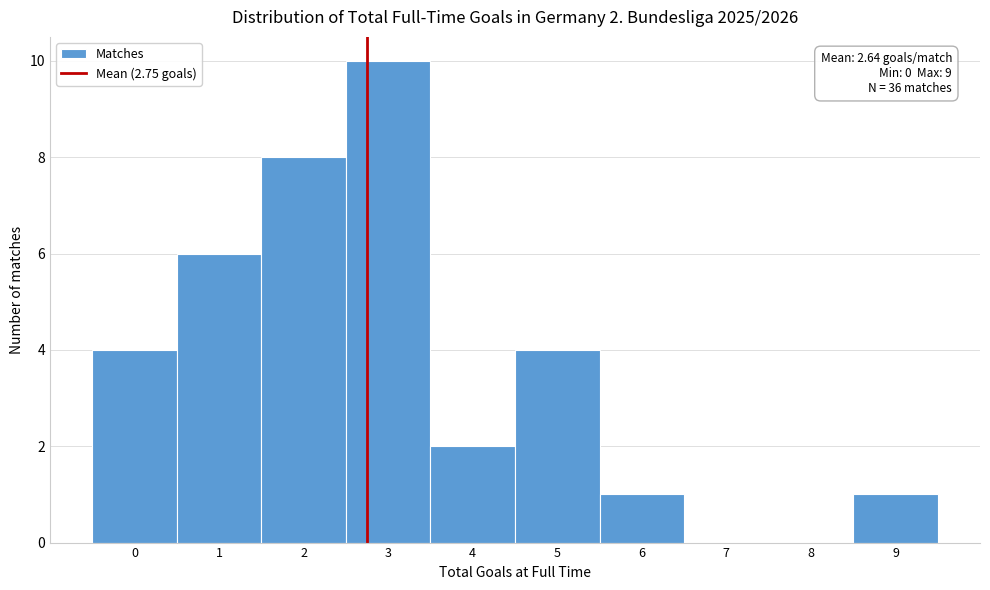

Which range on the x-axis has the tallest bar?

2.5 to 3.5